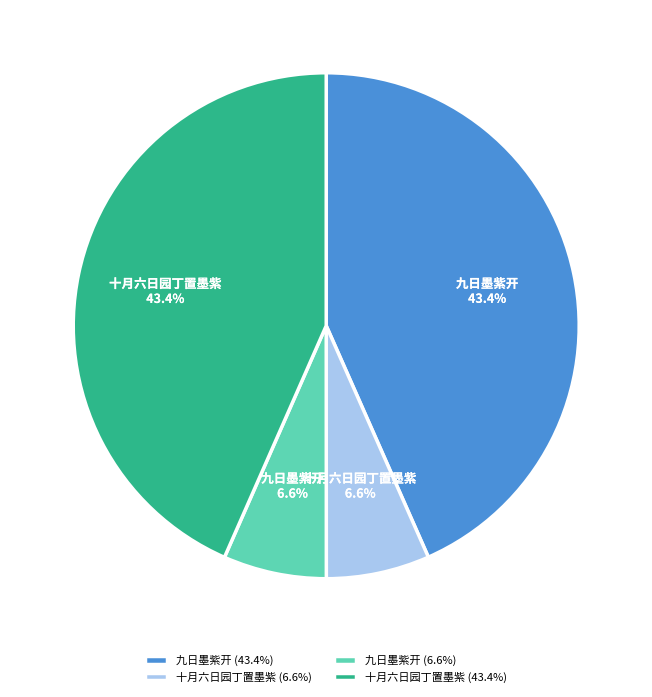

What is the ratio of the value at 十月六日园丁置墨紫 (43.4%) to the value at 九日墨紫开 (6.6%)?

6.6